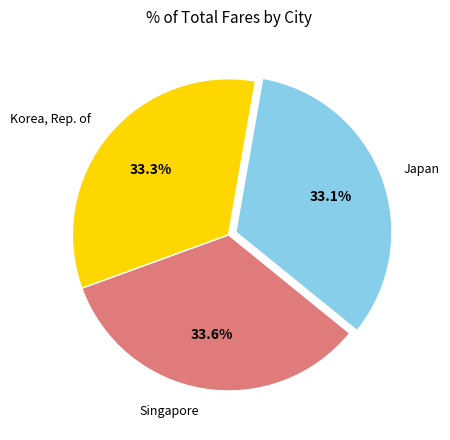

Does Korea, Rep. of represent more than half of the total?

No